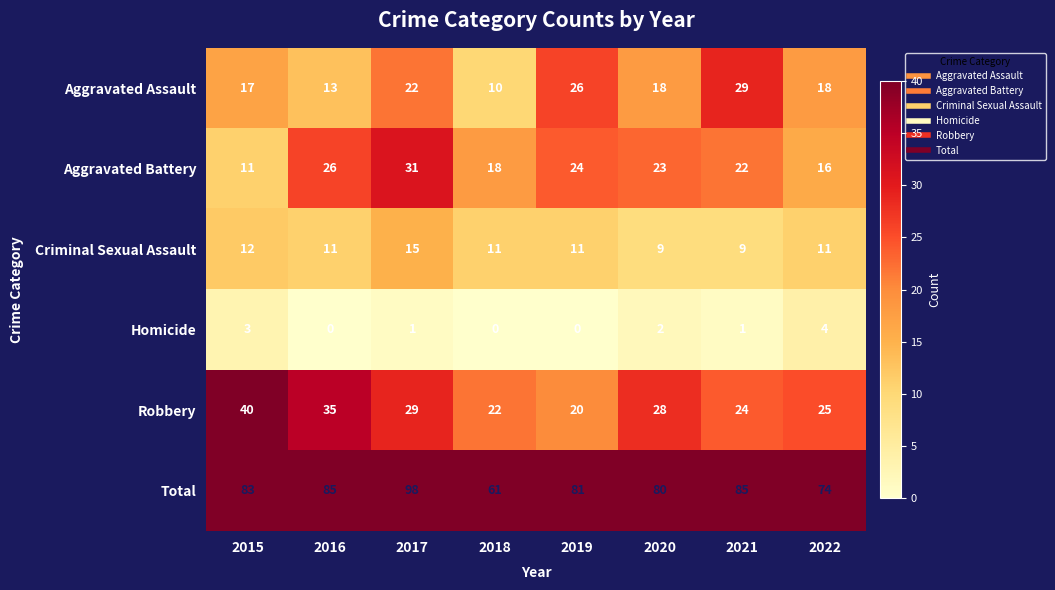

Which category has the highest value in the Homicide series?

2022